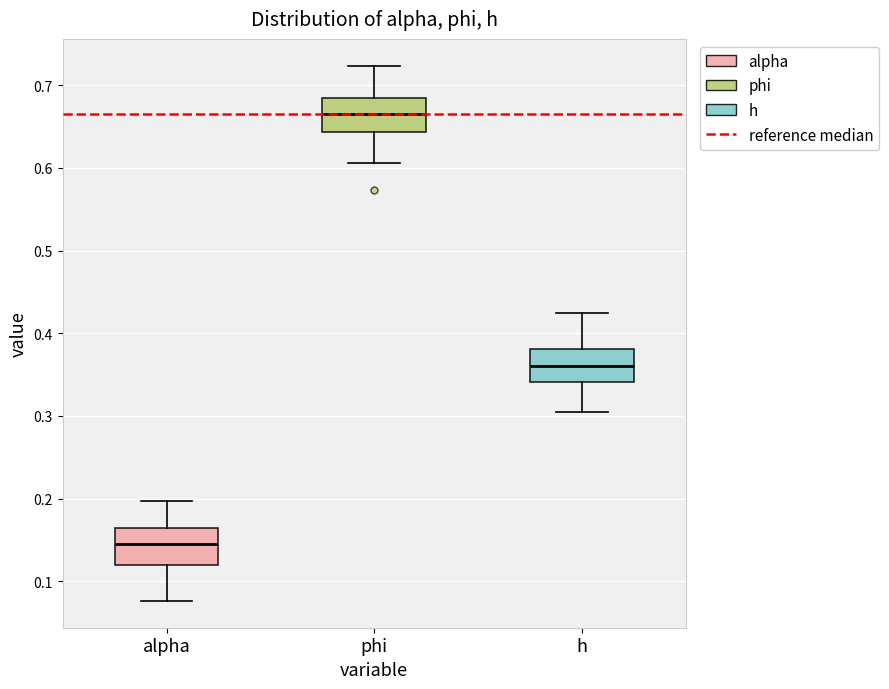

Reading left to right, transcribe this box plot: for each box, give where its median line is, the range the box spans, and where its two whiskers end, as read against the y-axis. The values are not printed on the chart, so give them approximately, as read against the axis.

alpha: median 0.15, box 0.12 to 0.16, whiskers 0.08 to 0.20
phi: median 0.66, box 0.64 to 0.68, whiskers 0.61 to 0.72
h: median 0.36, box 0.34 to 0.38, whiskers 0.30 to 0.42